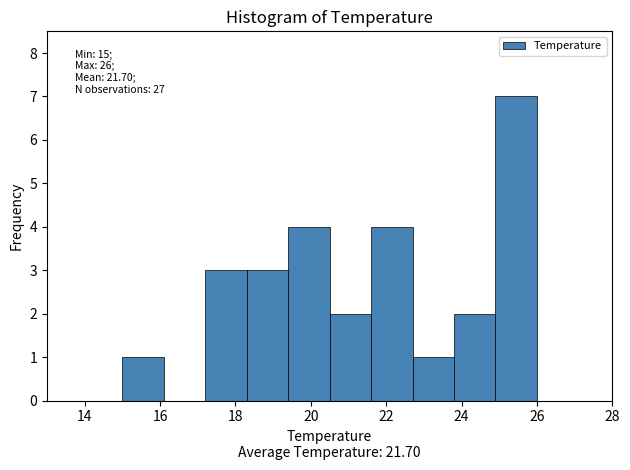

Over which range of the x-axis is the bar tallest?

24.9 to 26.0